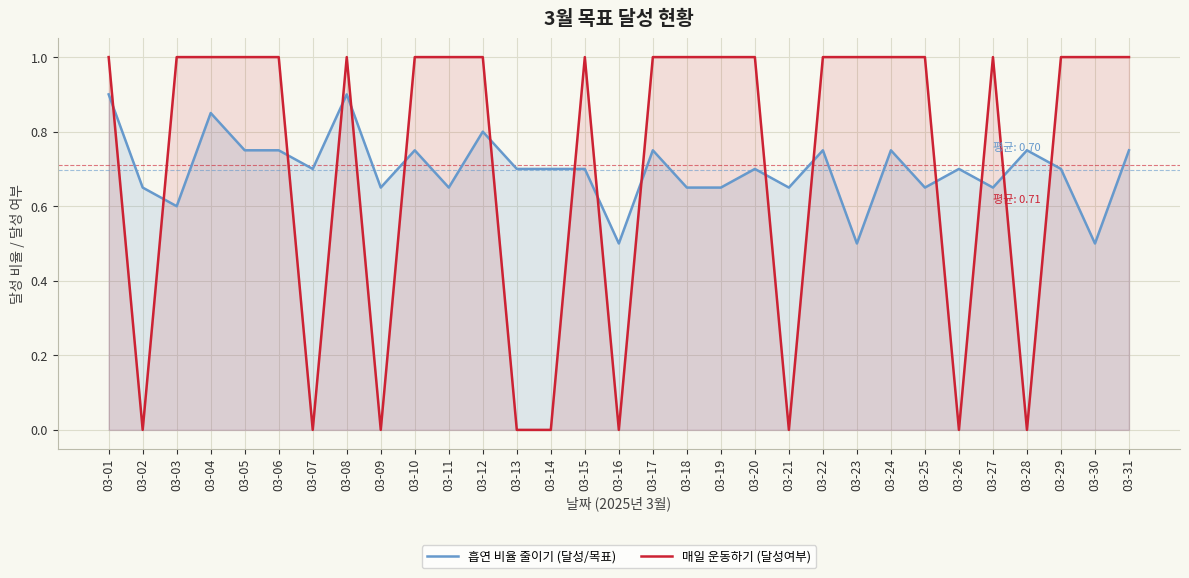

Is the value of 매일 운동하기 (달성여부) at 03-03 greater than the value of 흡연 비율 줄이기 (달성/목표) at 03-04?

Yes